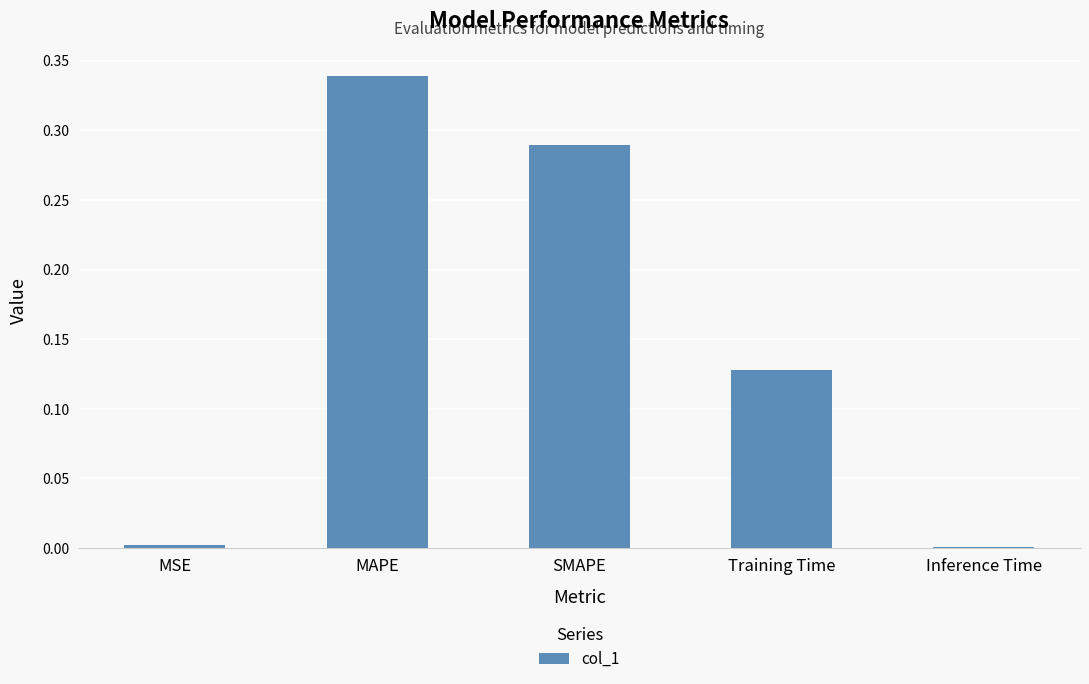

Between MSE and Training Time, which is larger?

Training Time